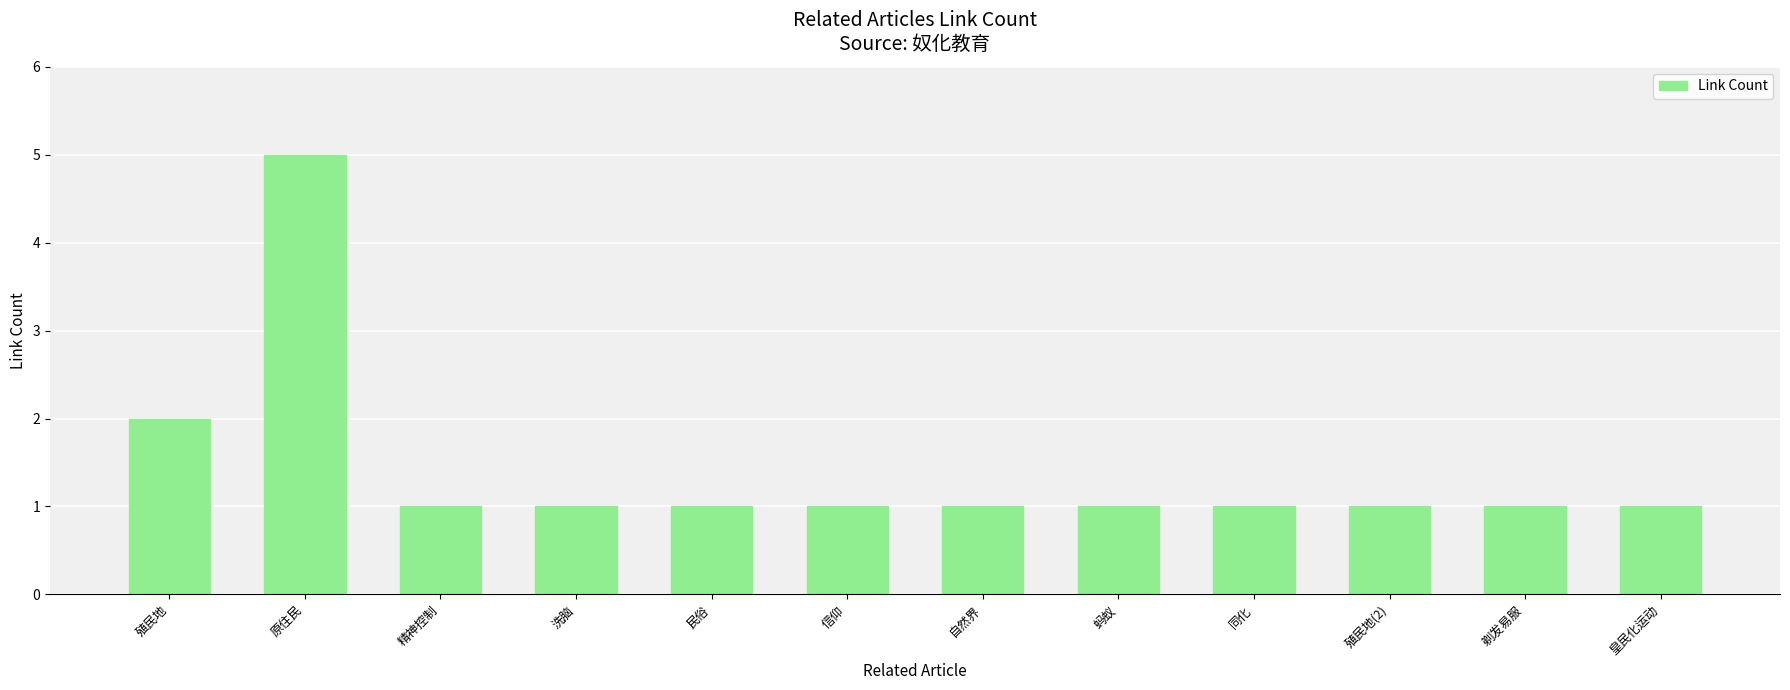

Read the value at 殖民地(2).

1